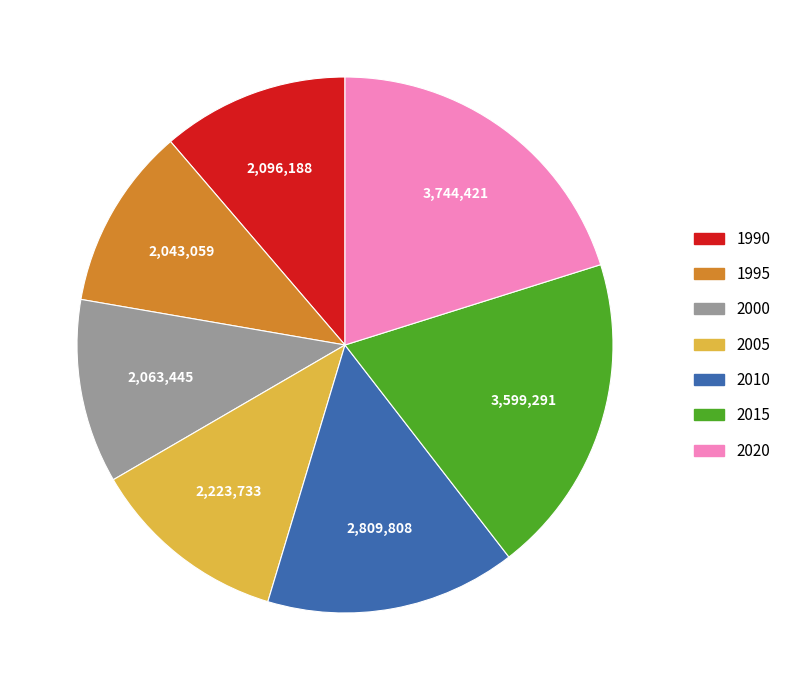

Combined, do 1990 and 2020 account for over 50%?

No